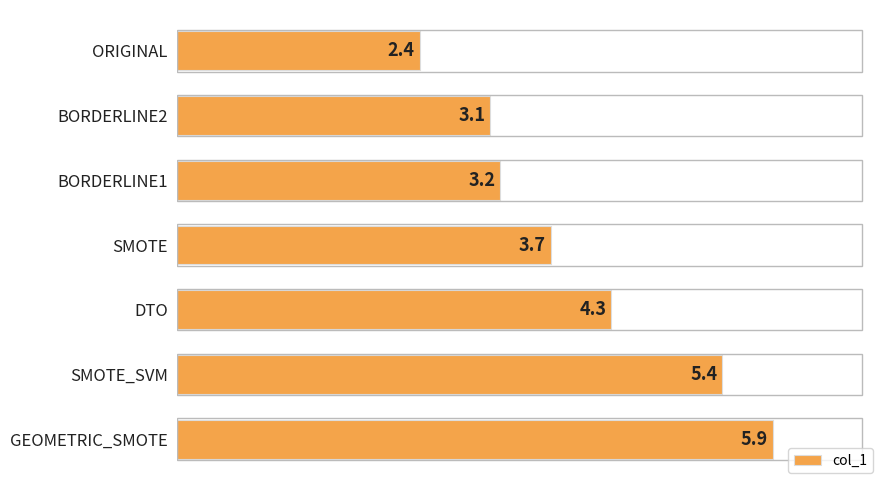

What is the difference between the maximum and minimum values?

3.5